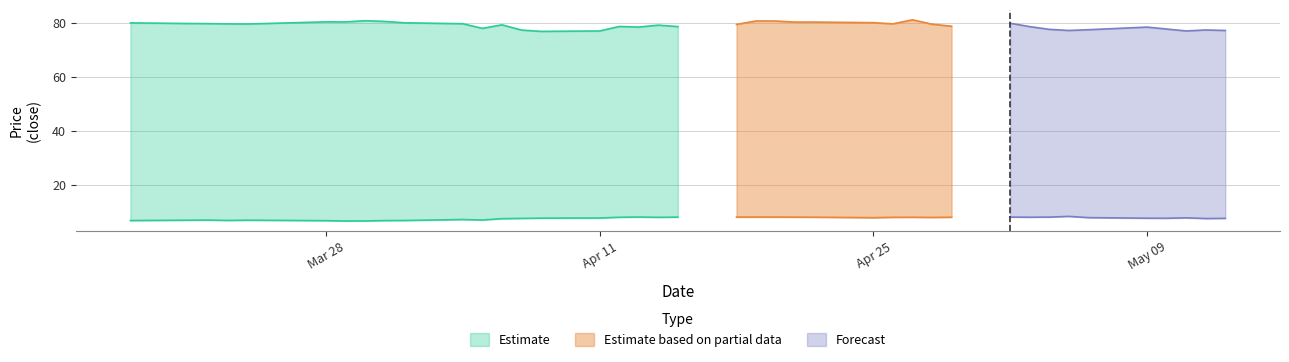

What is the value of the close1 point at the 11th from the left?

7.1